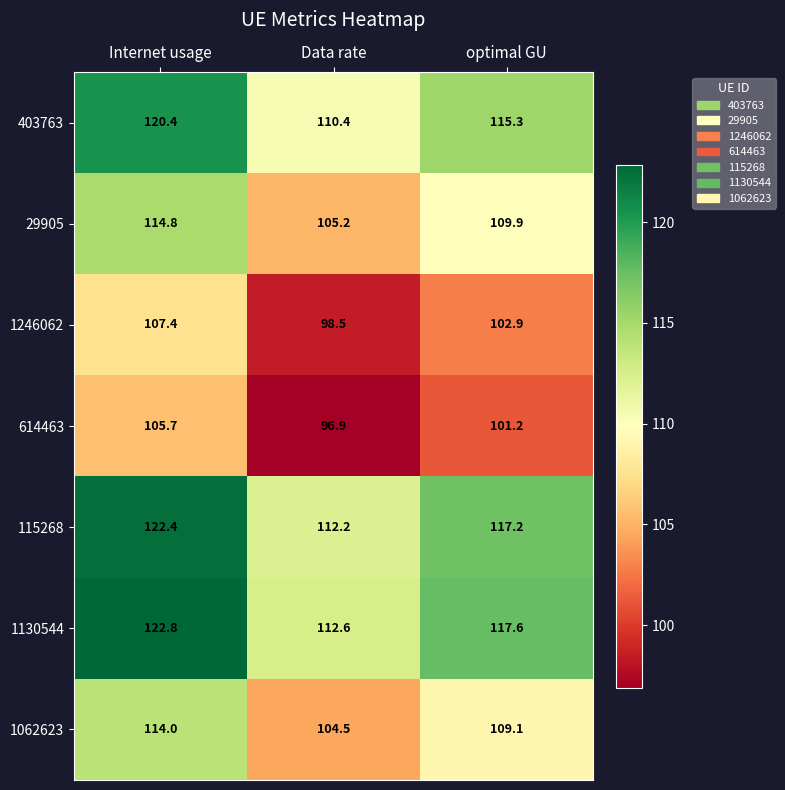

Rank the series at optimal GU from lowest to highest value.

614463, 1246062, 1062623, 29905, 403763, 115268, 1130544